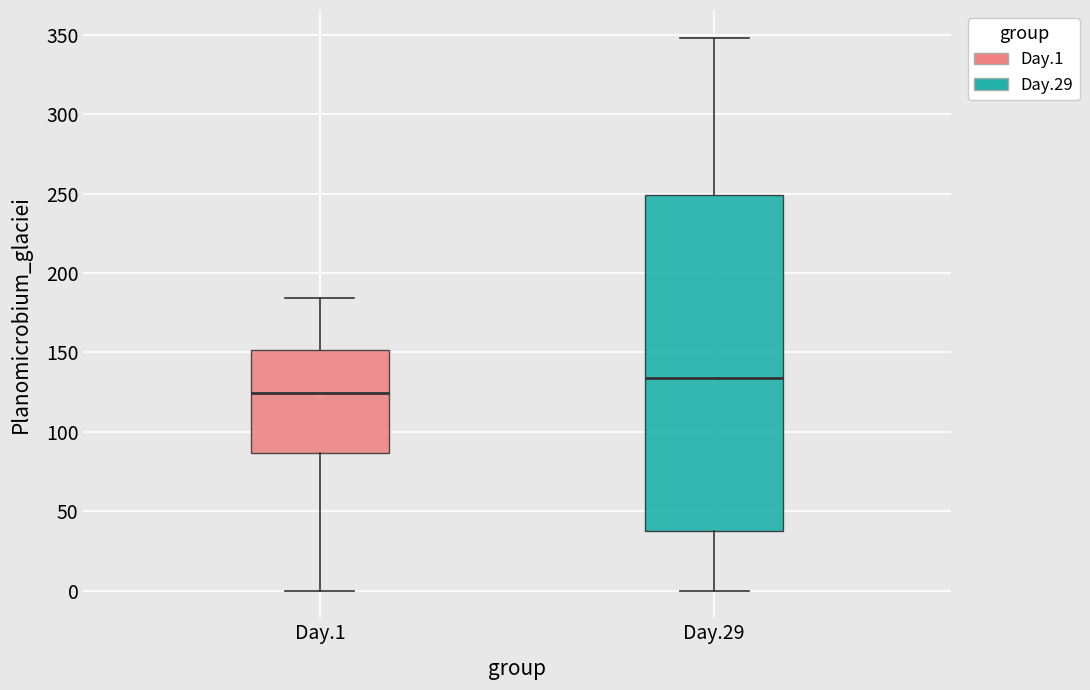

Reading left to right, read every box against the y-axis: the position of its median line, the range the box covers, and the ends of its whiskers. The values are not printed on the chart, so give them approximately, as read against the axis.

Day.1: median 125, box 85 to 150, whiskers 0 to 185
Day.29: median 135, box 35 to 250, whiskers 0 to 350